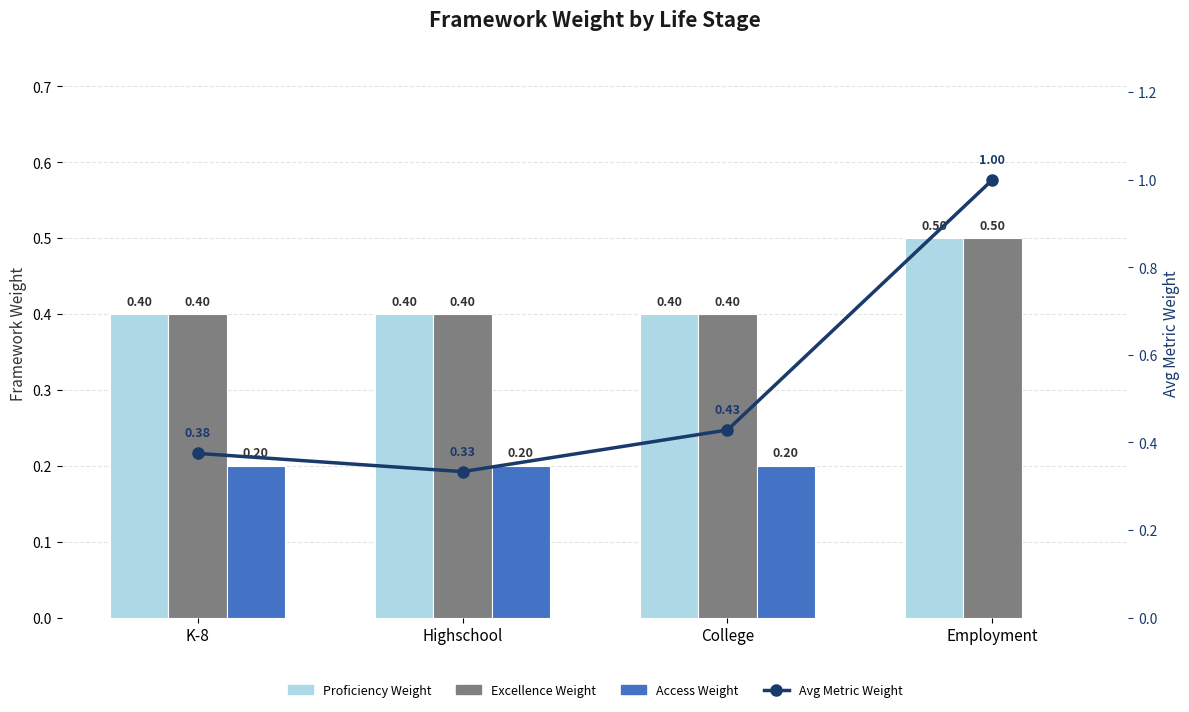

What is the difference between the maximum and minimum values in the Access Weight series?

0.2